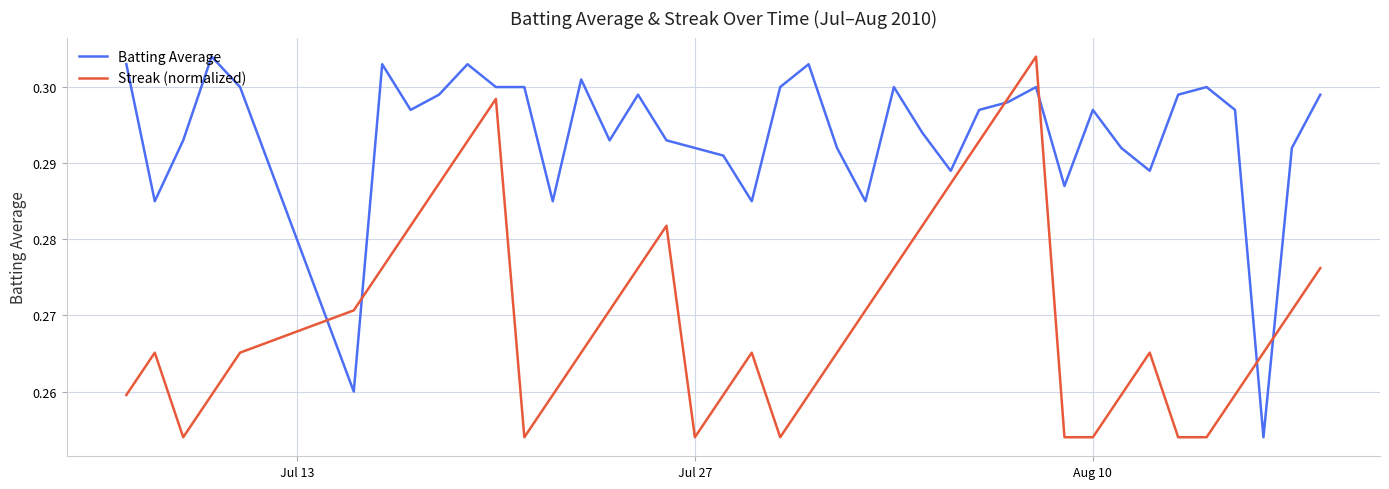

How many times do Streak (normalized) and Batting Average cross each other?

6